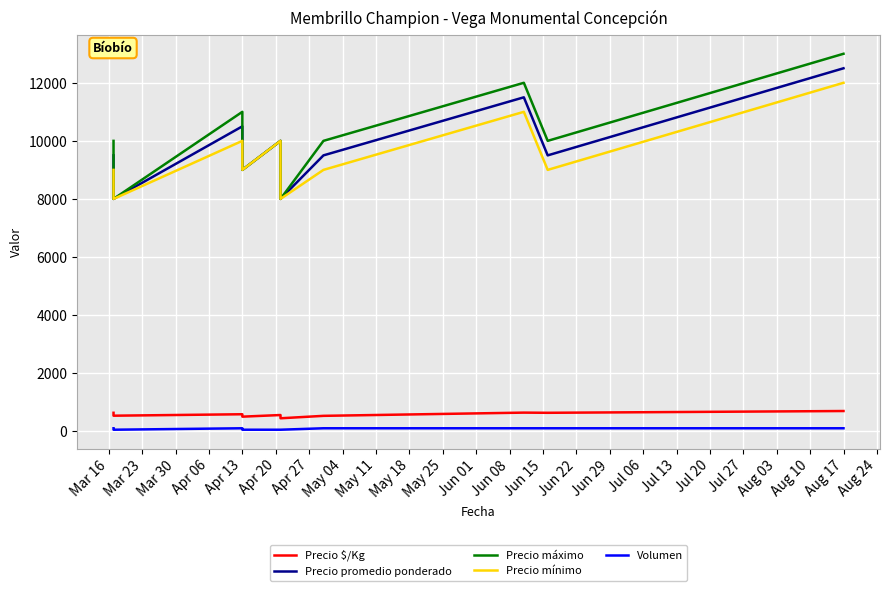

True or false: Precio mínimo and Precio promedio ponderado cross at least once.

False